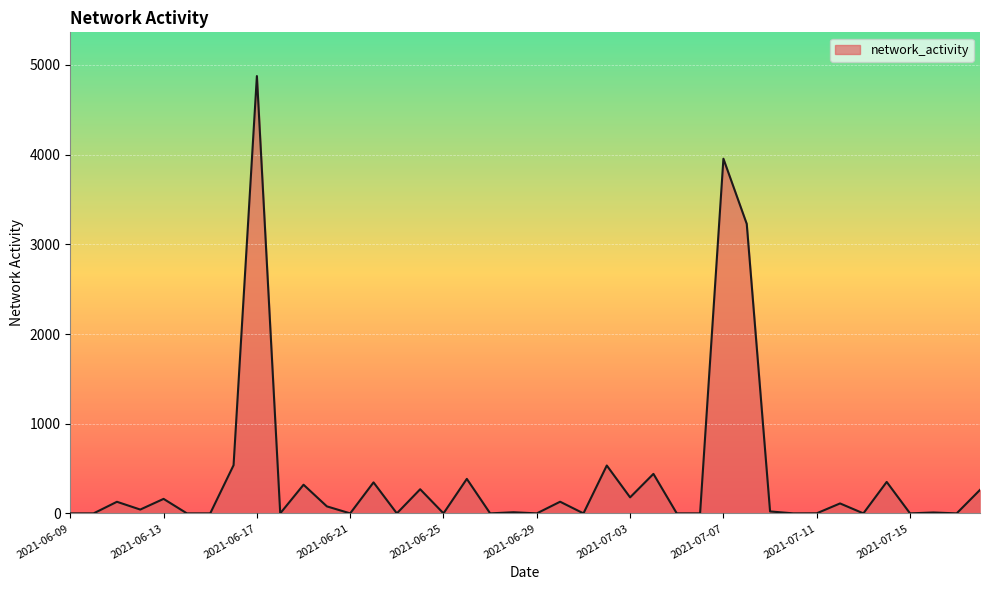

What is the greatest value displayed?

4876.4